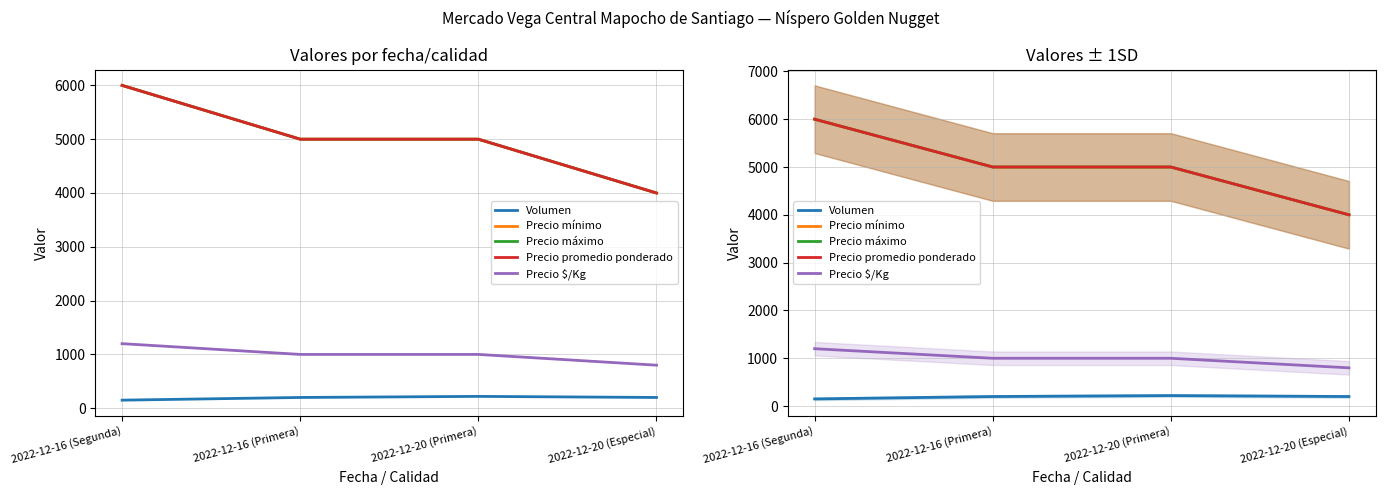

Which series changed the most between 2022-12-16 (Primera) and 2022-12-20 (Especial)?

Precio mínimo